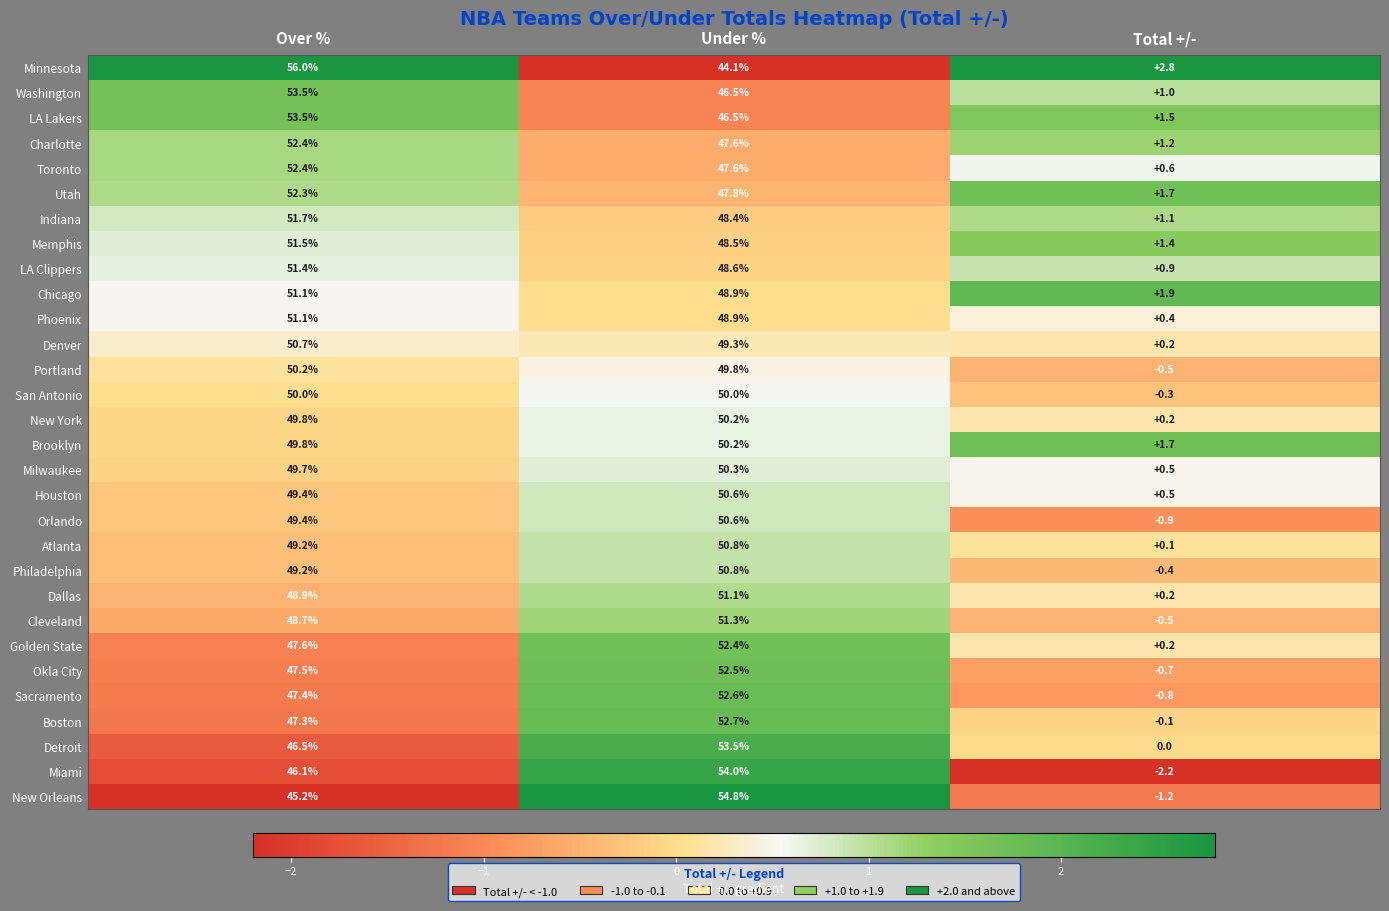

Which series has the widest spread of values?

Miami